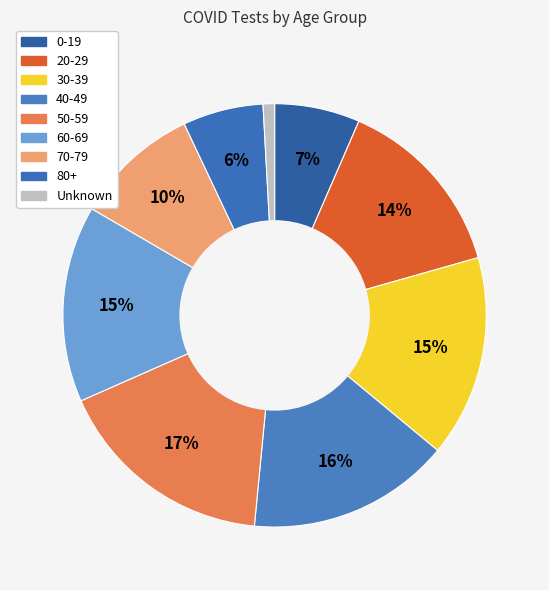

Which category has the biggest portion of the pie?

50-59